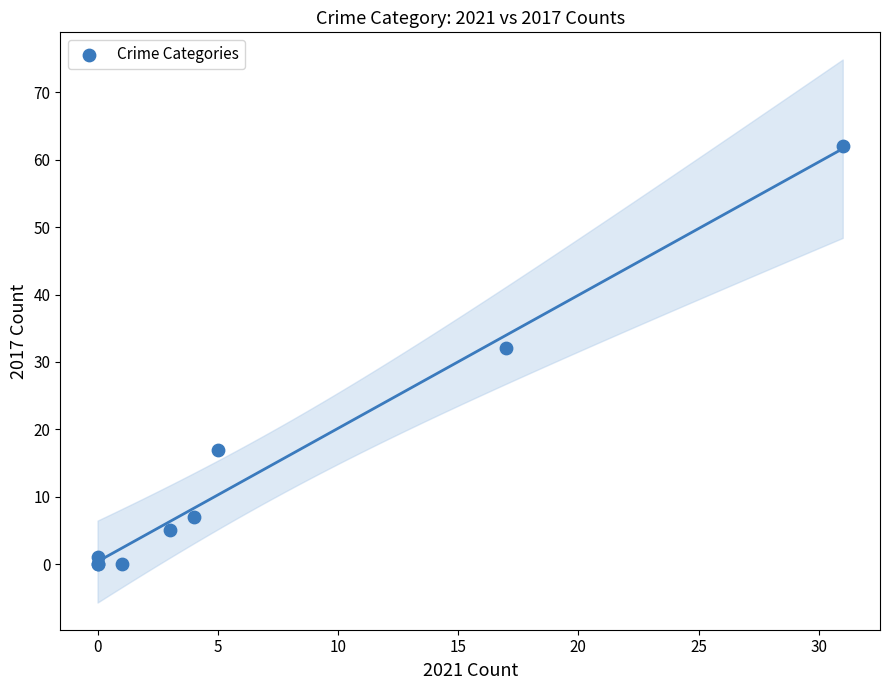

What Y value in the scatter plot is closest to 31?

32